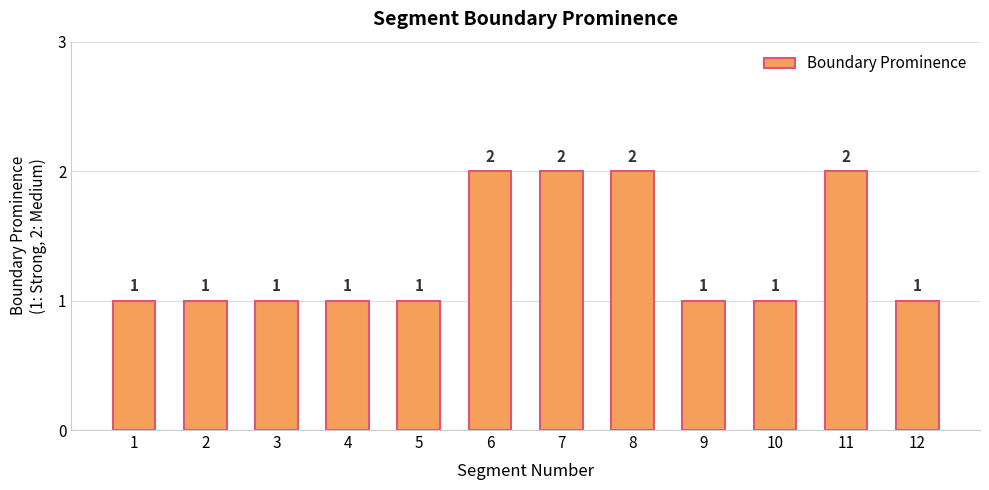

Does the chart contain any negative values?

No